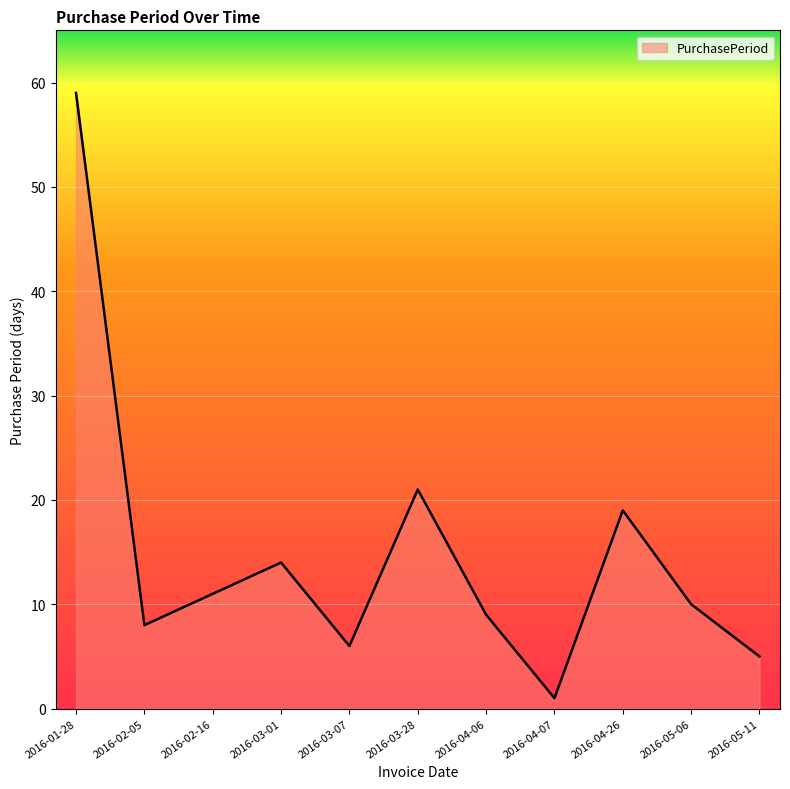

List the labels in order of value, smallest first.

2016-04-07, 2016-05-11, 2016-03-07, 2016-02-05, 2016-04-06, 2016-05-06, 2016-02-16, 2016-03-01, 2016-04-26, 2016-03-28, 2016-01-28